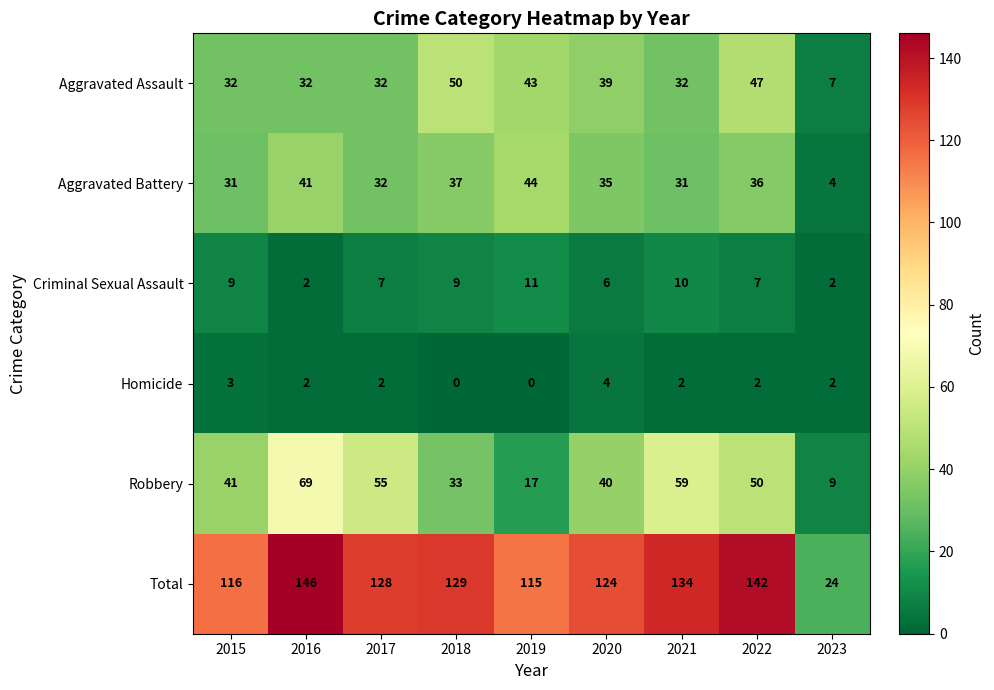

Where does the Criminal Sexual Assault series first go above 7?

2015